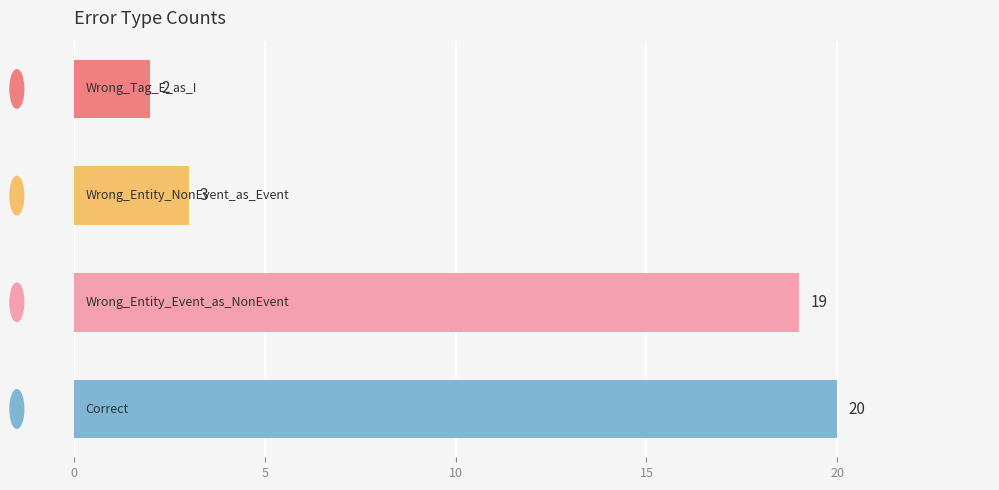

What is the difference between the maximum and second lowest values?

17